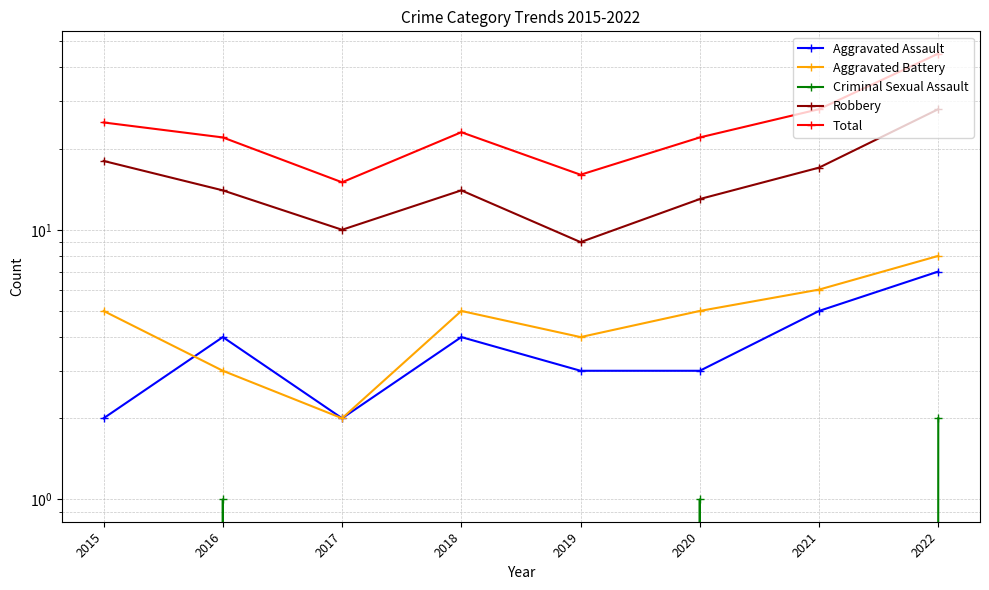

At which category does the chart reach its peak across all series?

2022